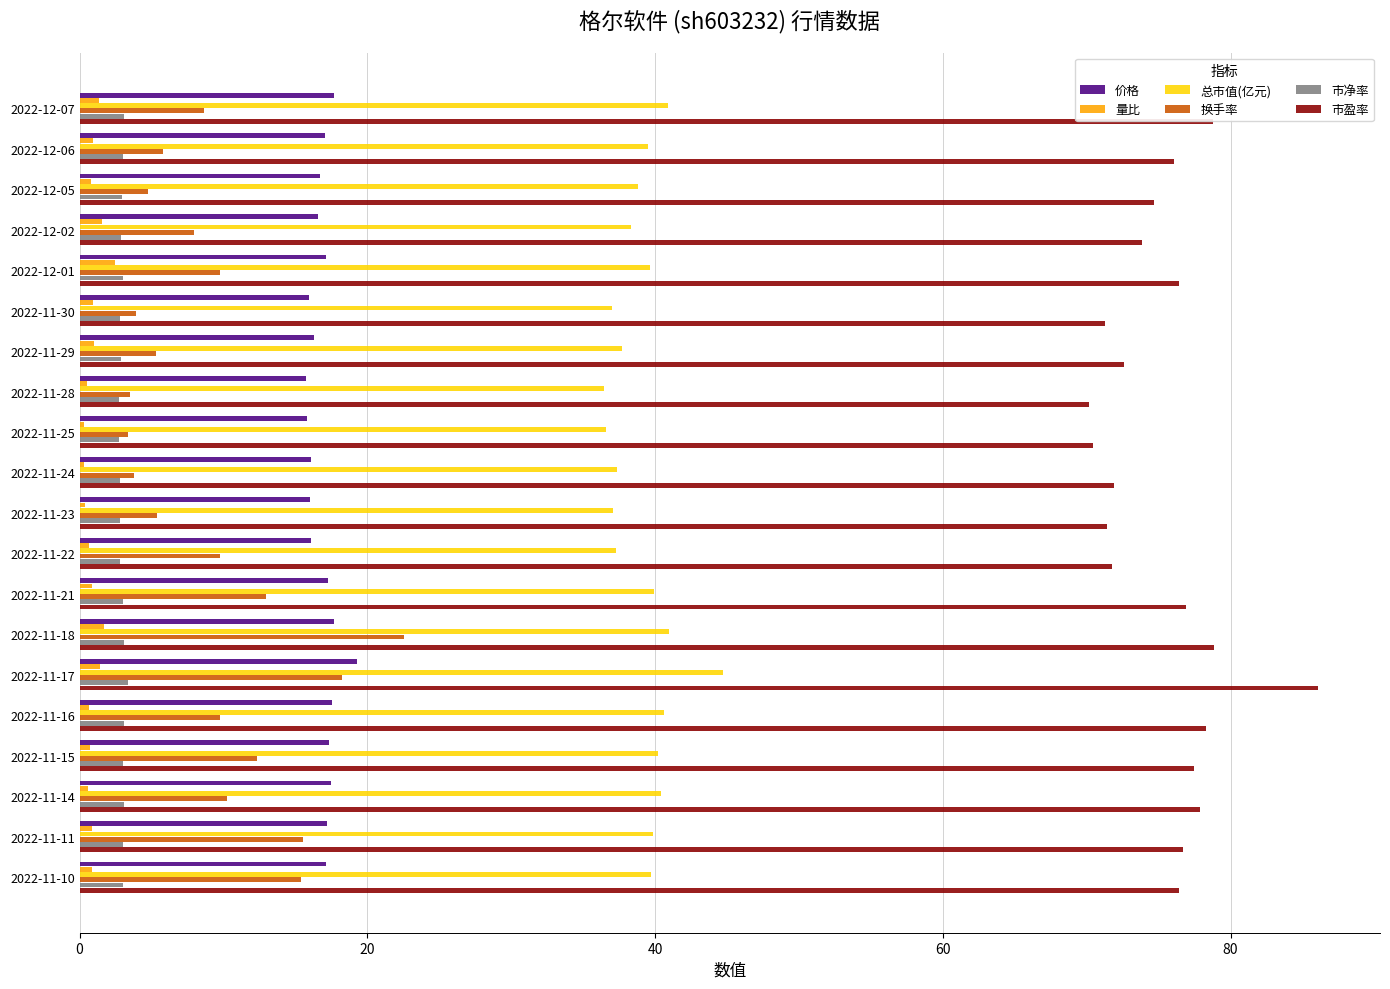

Which series changed the most between 2022-12-07 and 2022-11-17?

换手率